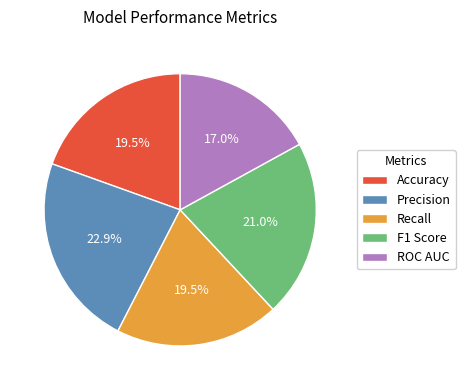

Which has a higher value, Precision or F1 Score?

Precision